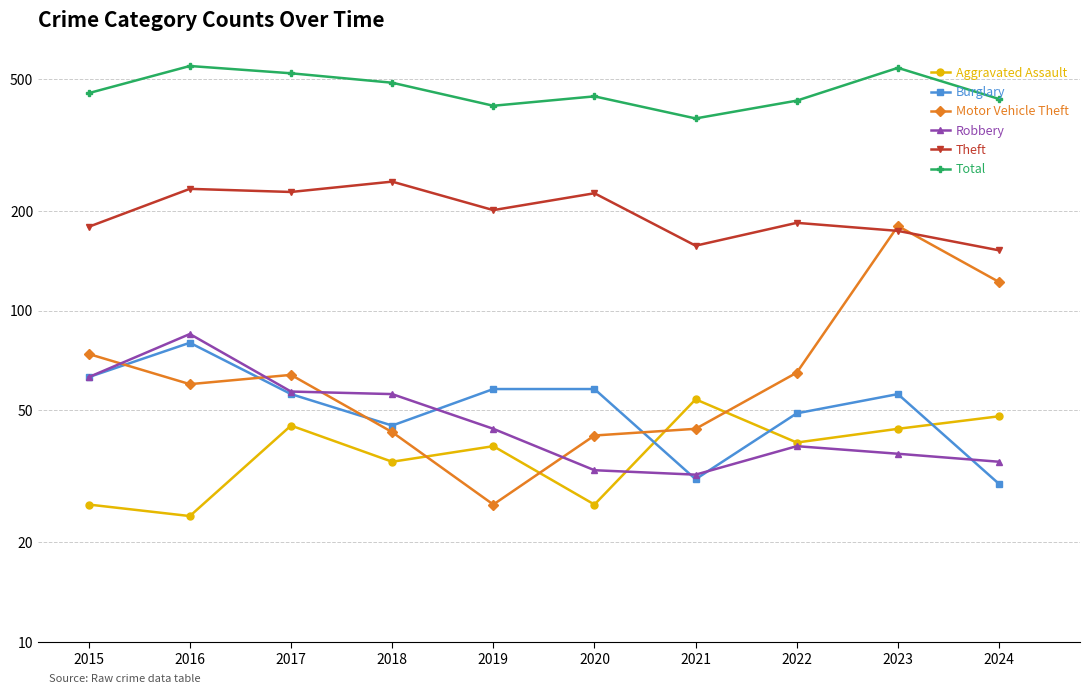

True or false: Robbery has more than 1 points higher than both neighbors.

True